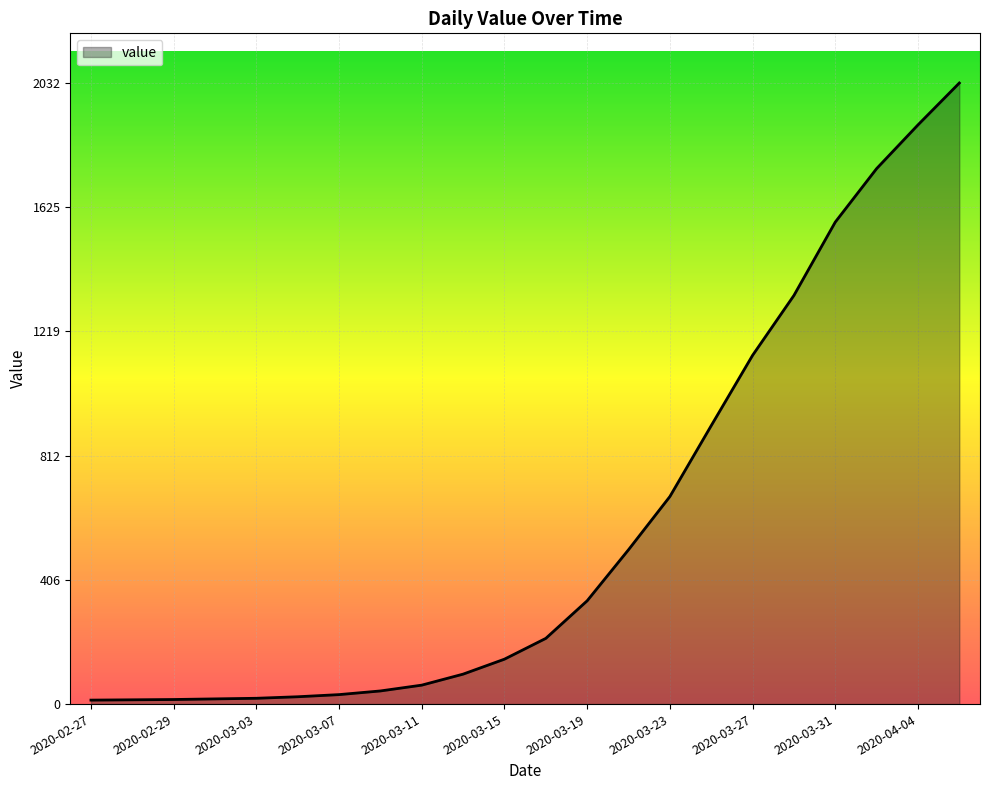

What is the difference between the maximum and minimum values?

2019